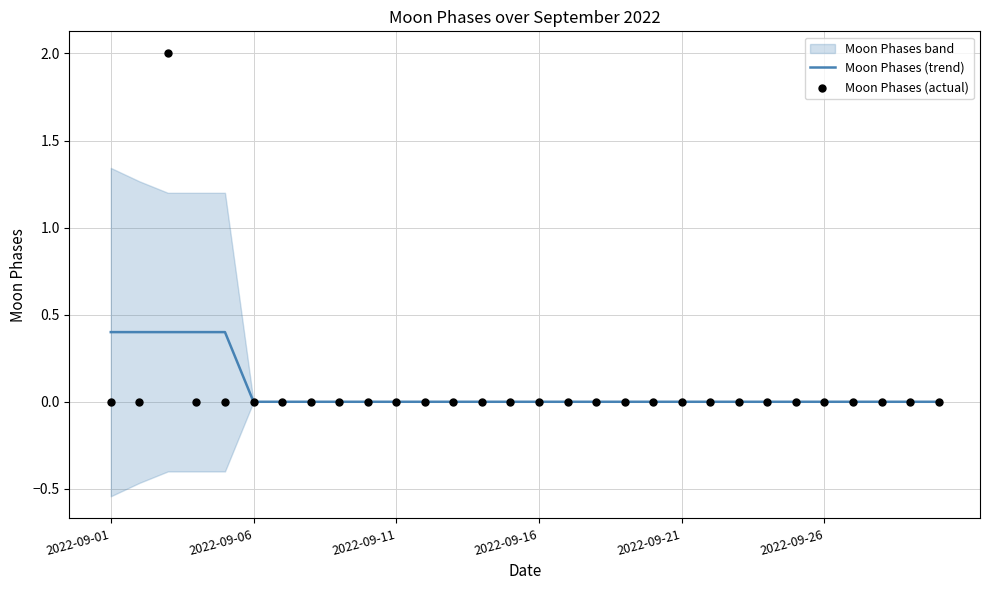

Which series contains the highest Y value?

Moon Phases (actual)